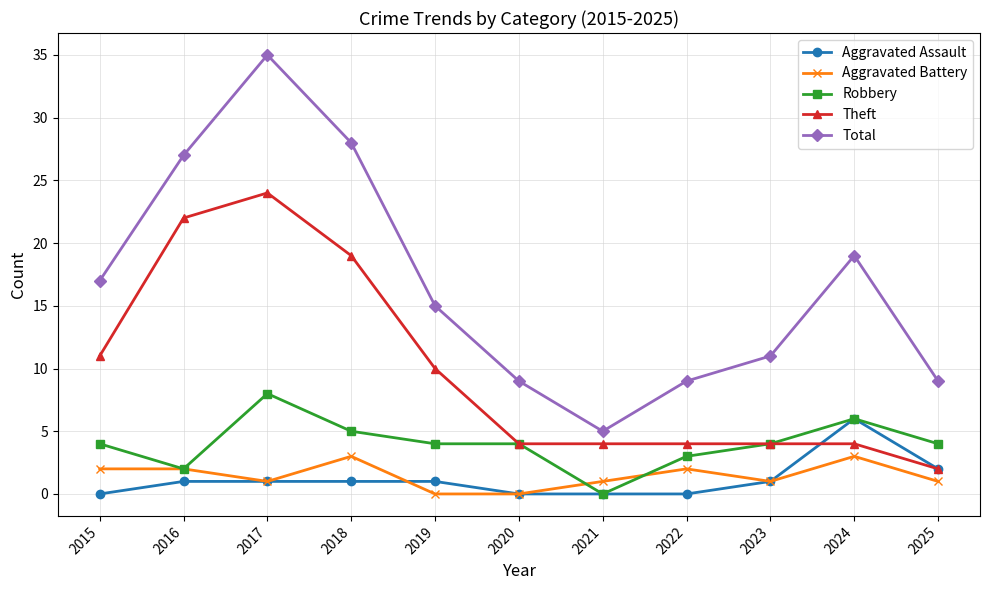

True or false: Robbery has a value of 4 at 2019.

True